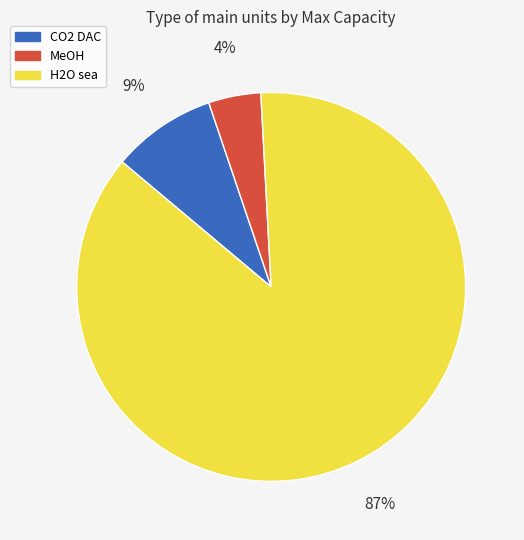

How many segments does this pie chart have?

3